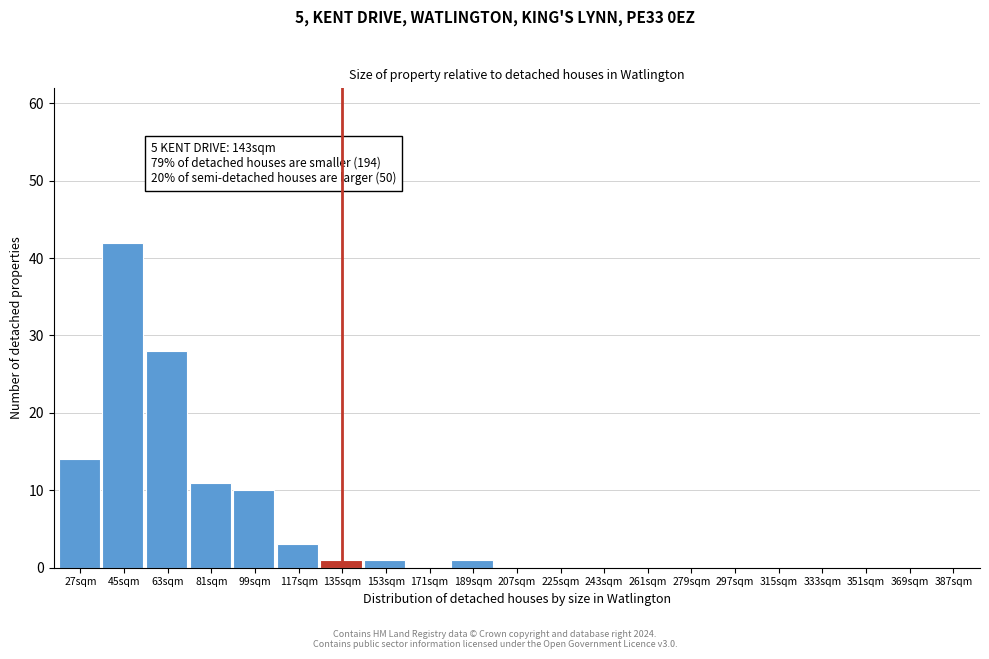

Reading left to right, extract all data points from this chart.

27sqm=14	45sqm=42	63sqm=28	81sqm=11	99sqm=10	117sqm=3	135sqm=1	153sqm=1	171sqm=0	189sqm=1	207sqm=0	225sqm=0	243sqm=0	261sqm=0	279sqm=0	297sqm=0	315sqm=0	333sqm=0	351sqm=0	369sqm=0